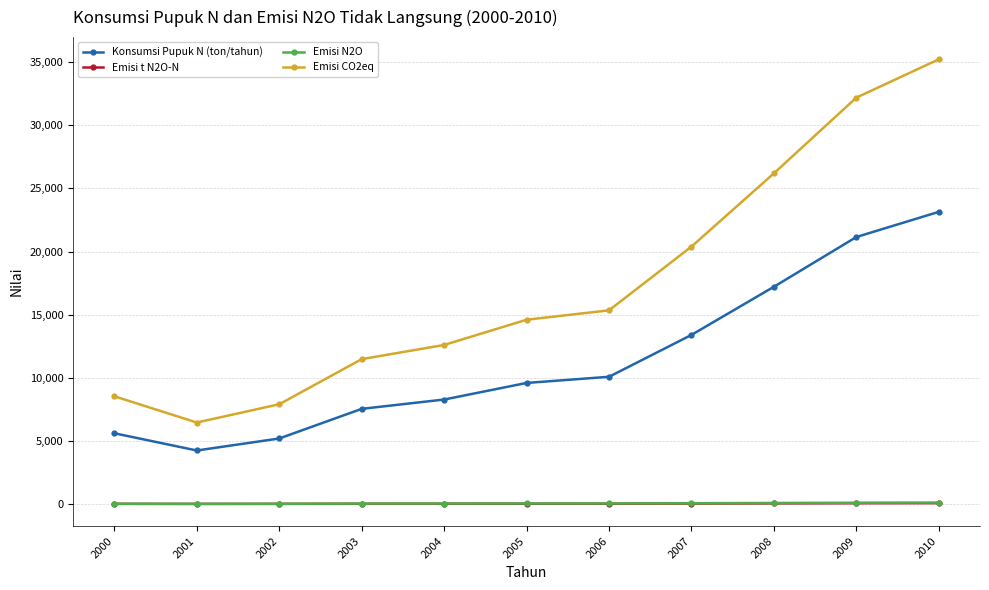

Count the number of categories in the chart.

11